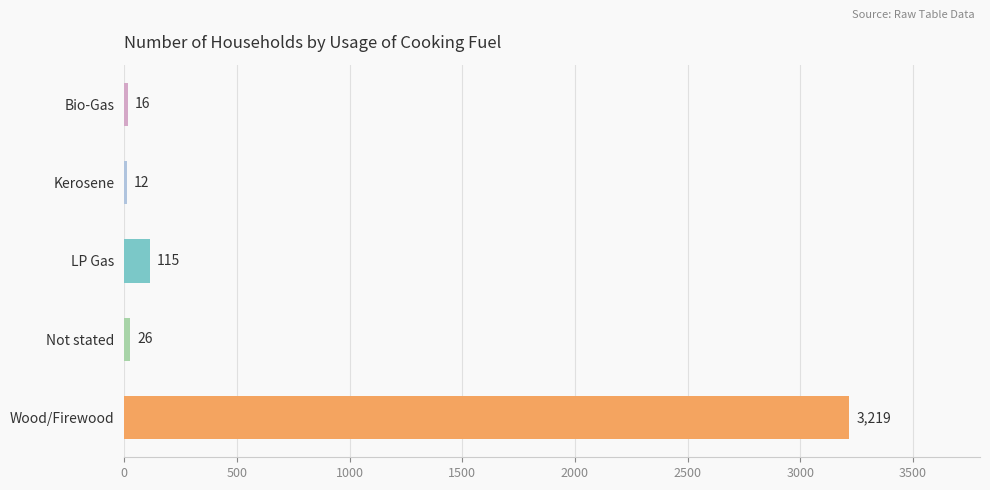

Rank the categories by value from highest to lowest.

Wood/Firewood, LP Gas, Not stated, Bio-Gas, Kerosene